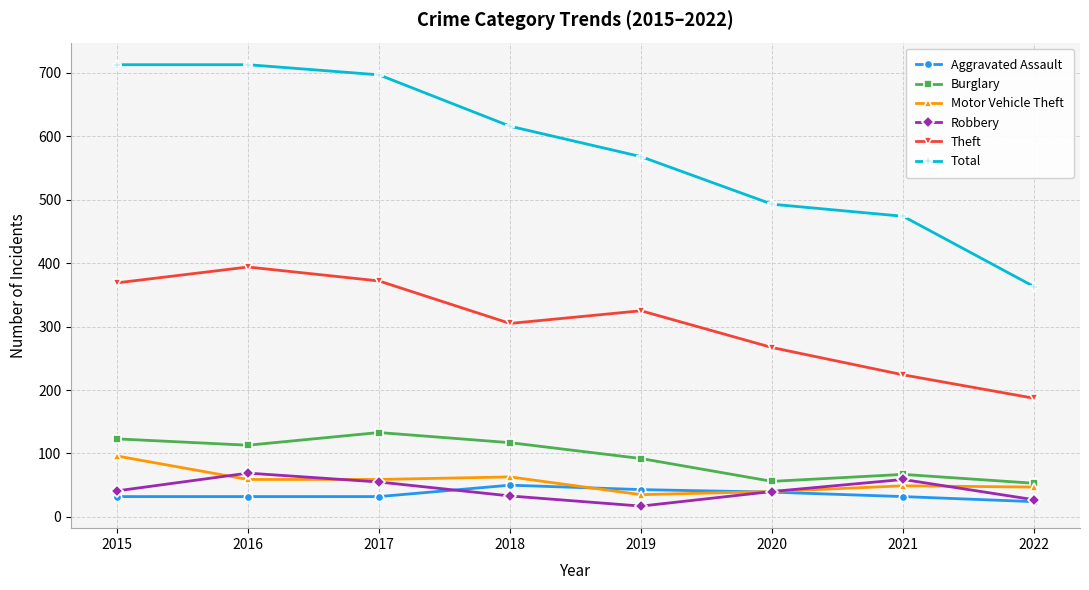

Which category has the highest value in the Motor Vehicle Theft series?

2015